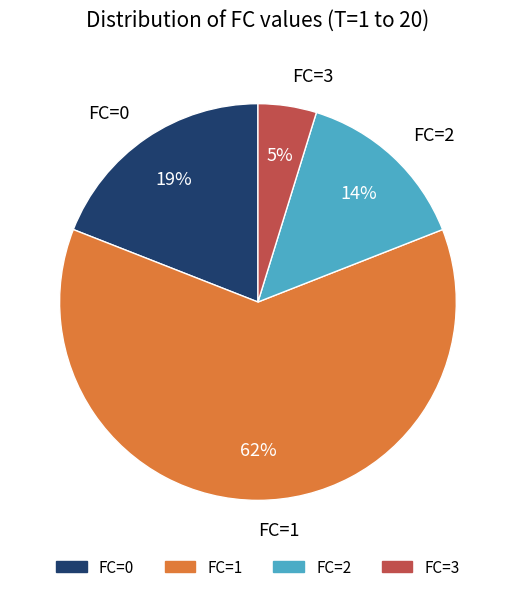

What is the largest slice in the pie chart?

FC=1